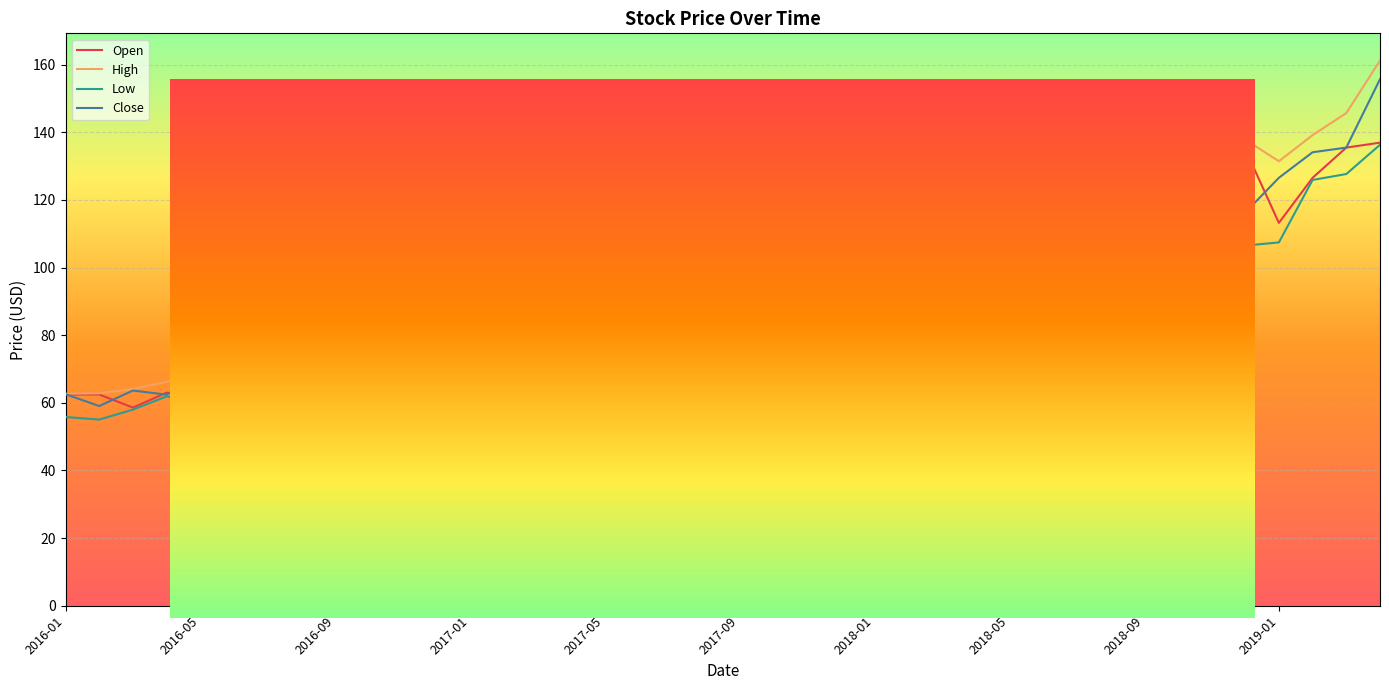

What is the smallest value displayed?

55.0